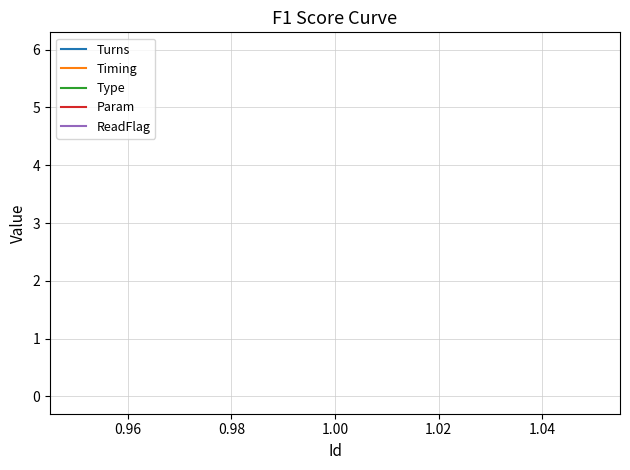

What are all the series names shown in the legend?

Turns, Timing, Type, Param, ReadFlag